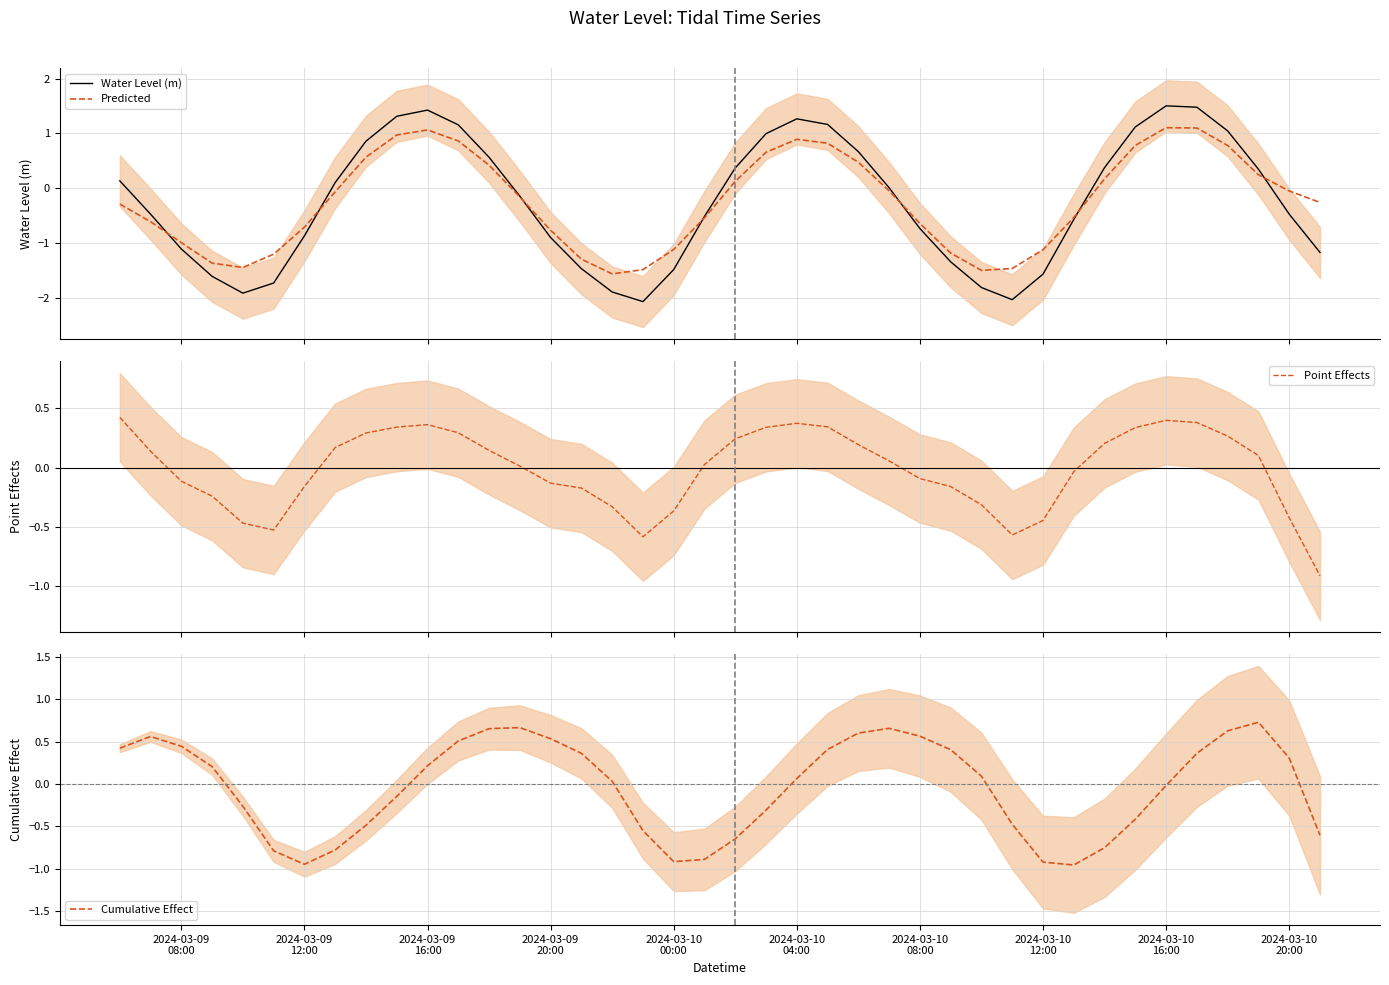

What is the lowest value of the Point Effects series?

-0.9